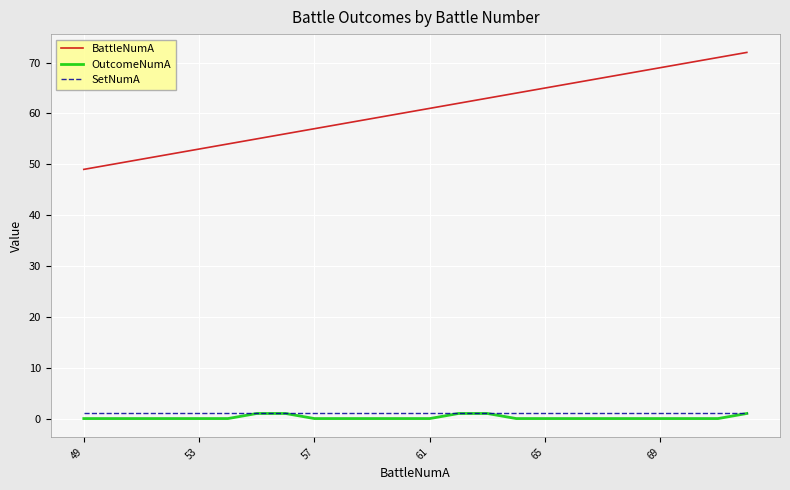

What are all the series names shown in the legend?

BattleNumA, OutcomeNumA, SetNumA